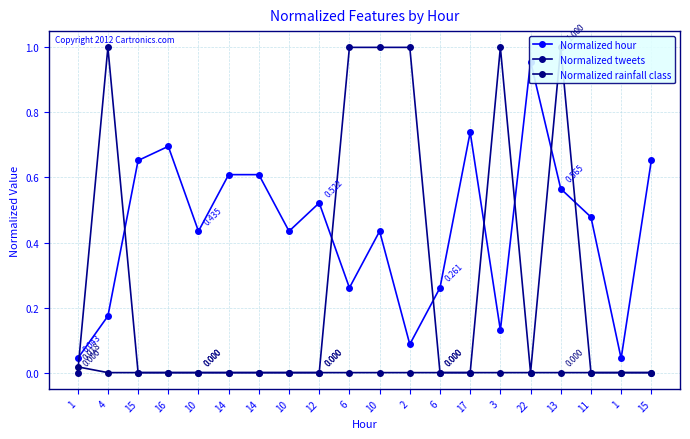

At which label is Normalized tweets closest to 0?

1